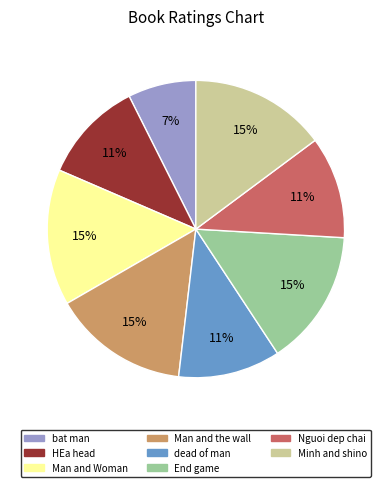

What is the smallest slice in the pie chart?

bat man